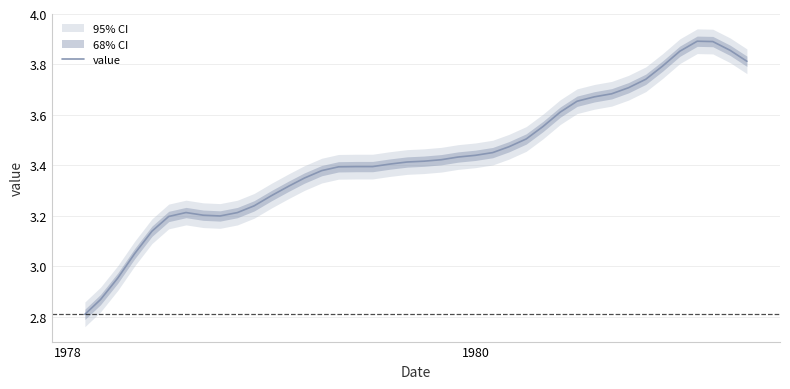

What is the minimum value for value?

2.8